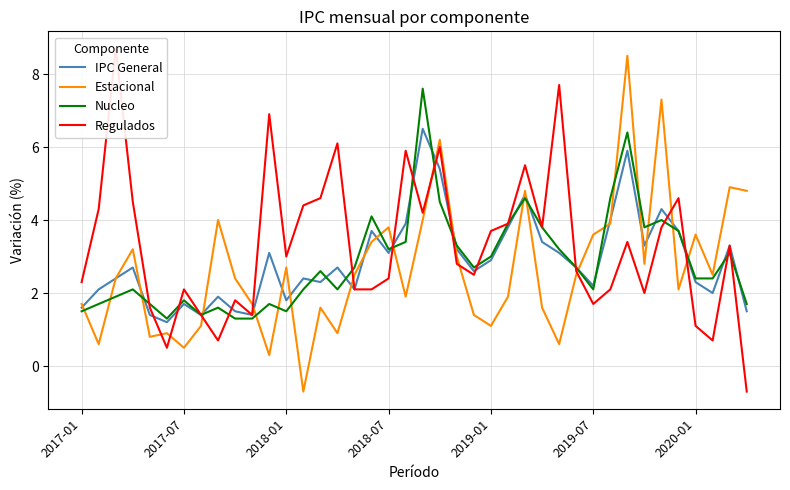

Which series ends up on top after the final intersection of Nucleo and Estacional?

Estacional